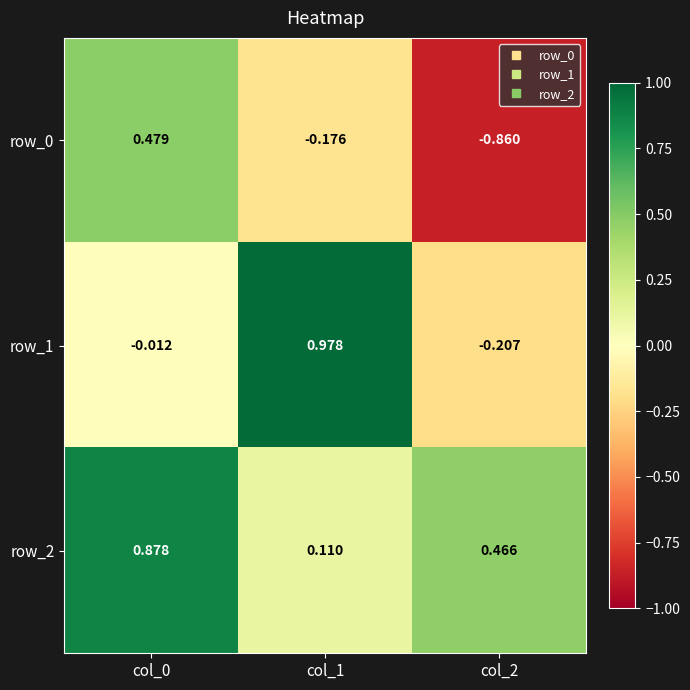

Is it true that row_2 equals 0.1 at col_1?

True